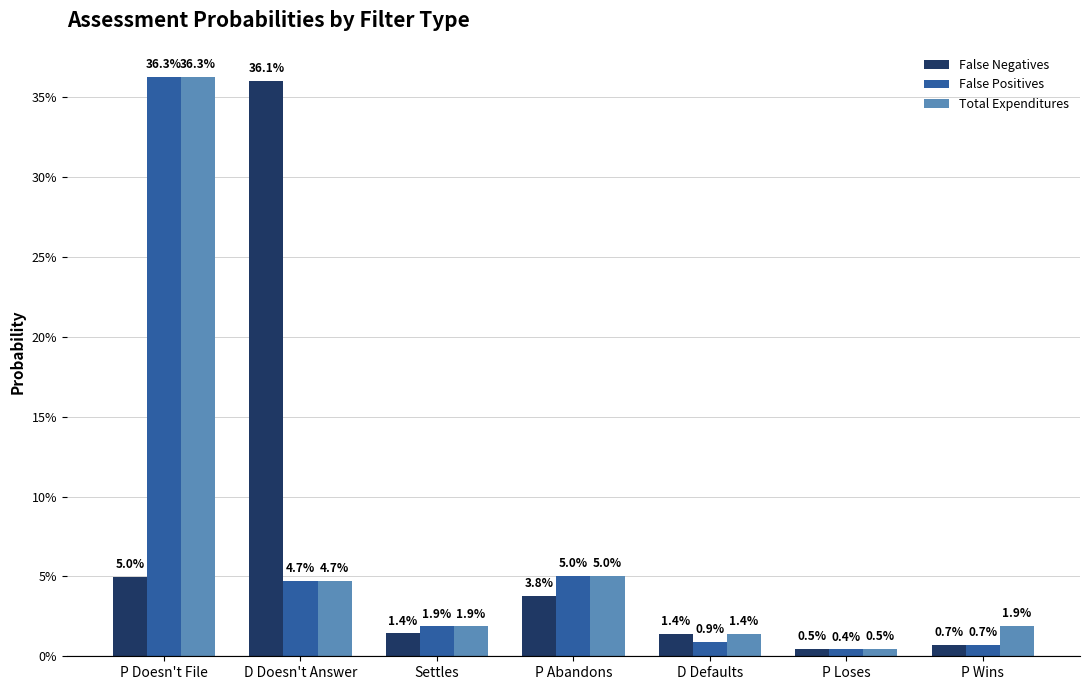

What are all the series names shown in the legend?

False Negatives, False Positives, Total Expenditures